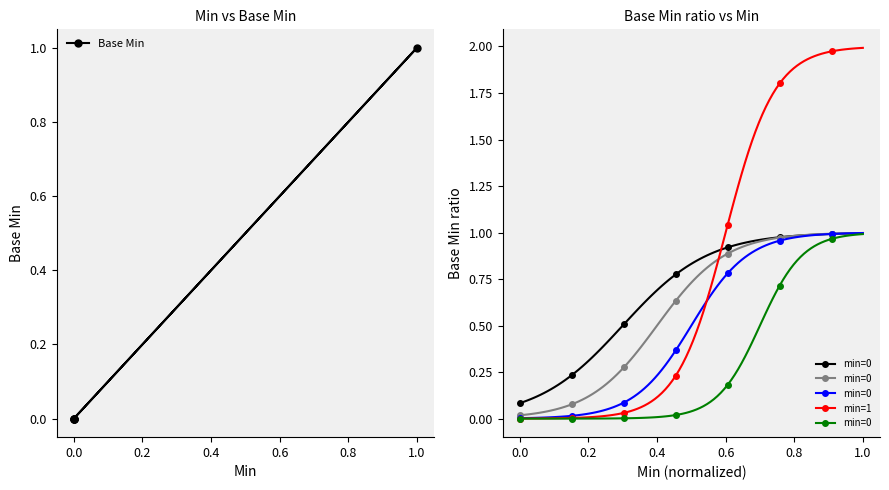

Count the values in the range 0 to 1.

5